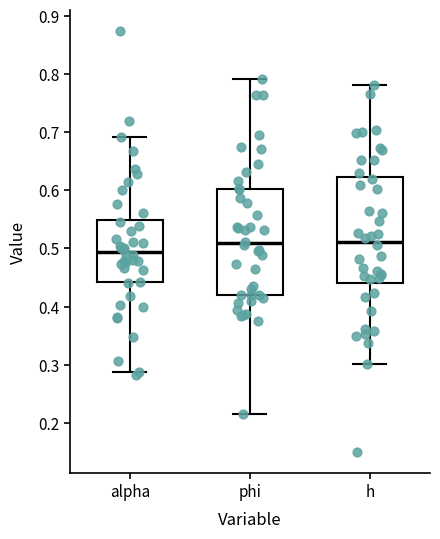

Where is the upper edge of the box for alpha on the y-axis? The values are not printed on the chart, so give them approximately, as read against the axis.

0.55